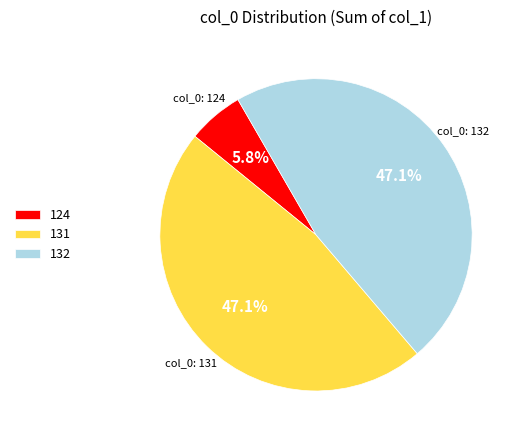

How many slices are in this pie chart?

3